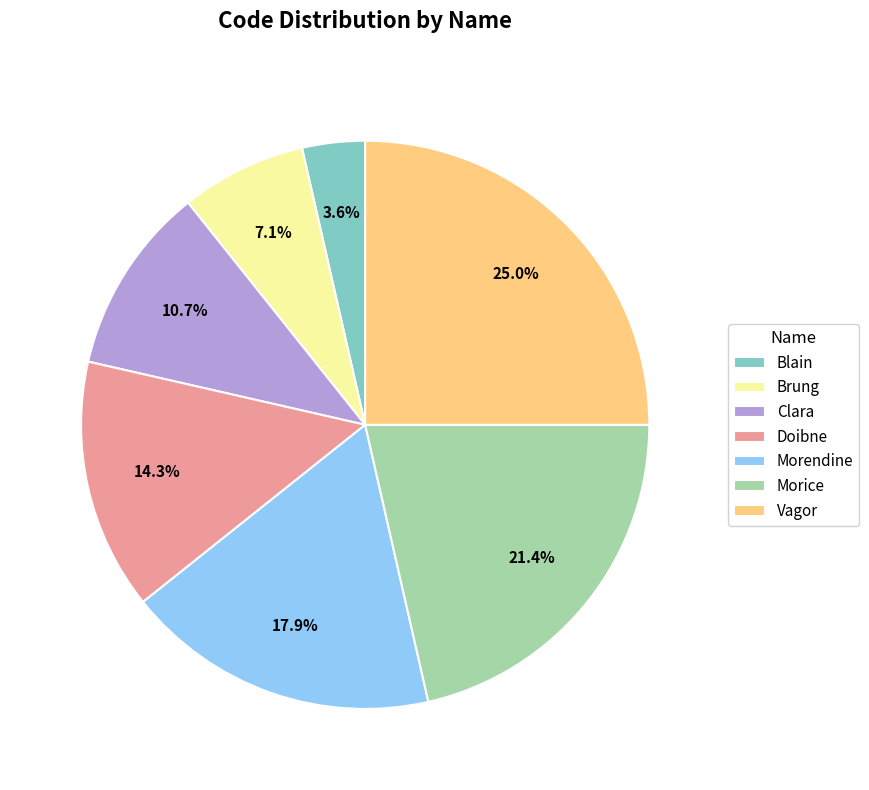

To the nearest percent, what is the average slice percentage?

14%